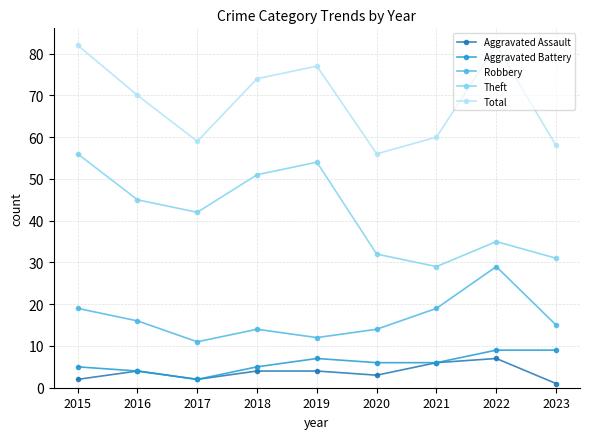

Is the value of Total at 2015 greater than the value of Aggravated Battery at 2015?

Yes